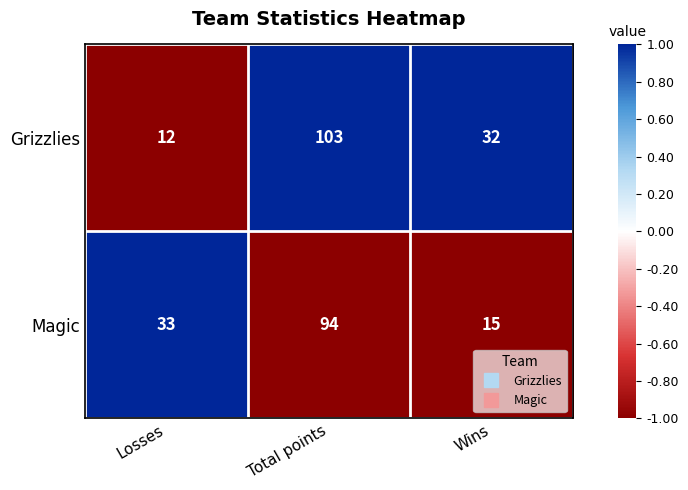

True or false: Magic has a value of 15 at Wins.

True